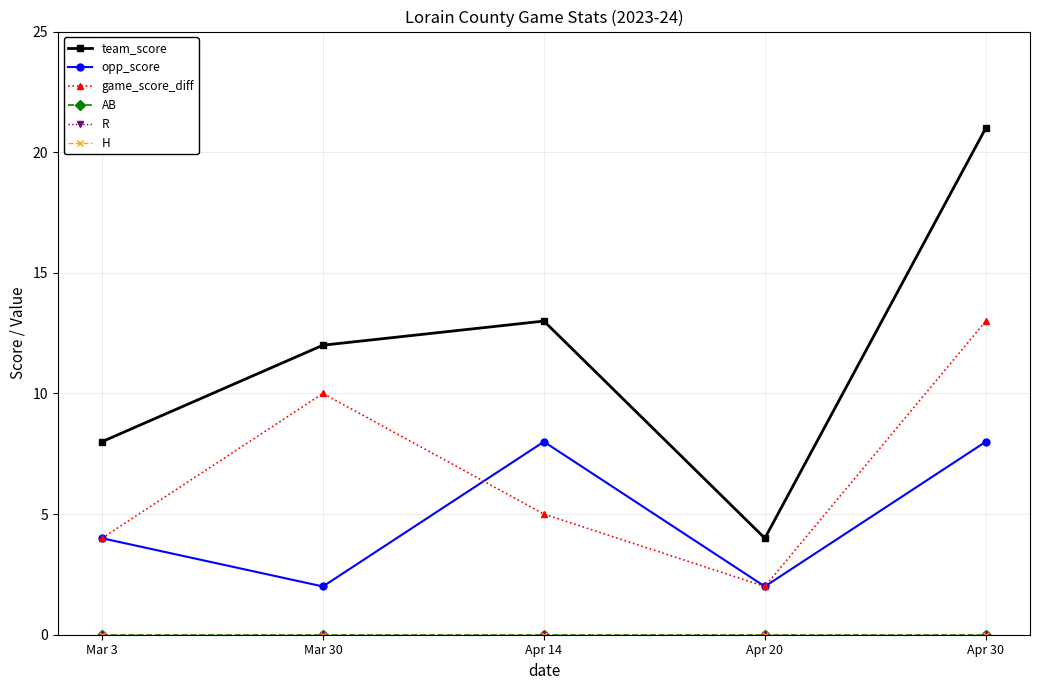

Which series has the widest spread of values?

team_score